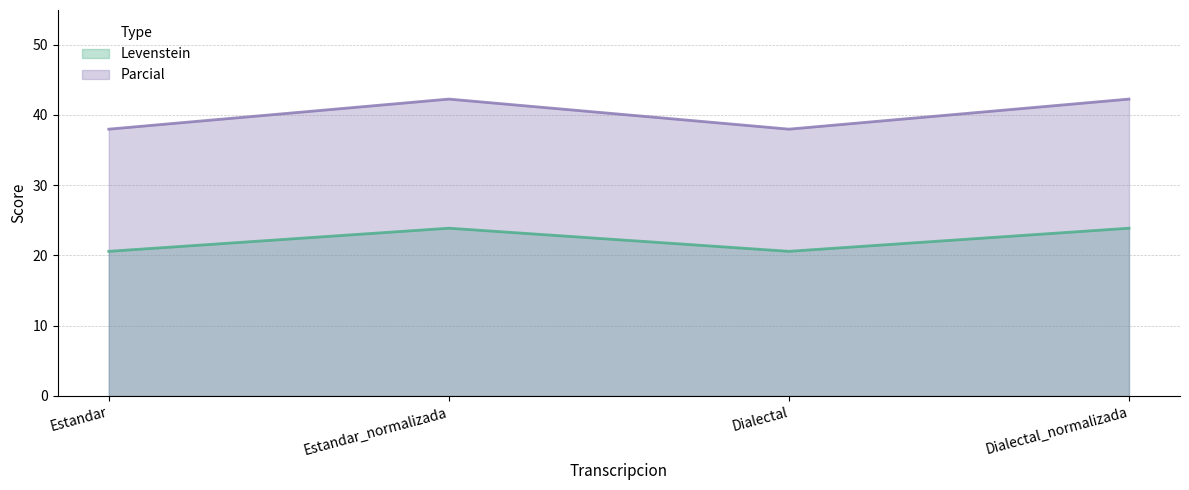

What are all the series names shown in the legend?

Levenstein, Parcial